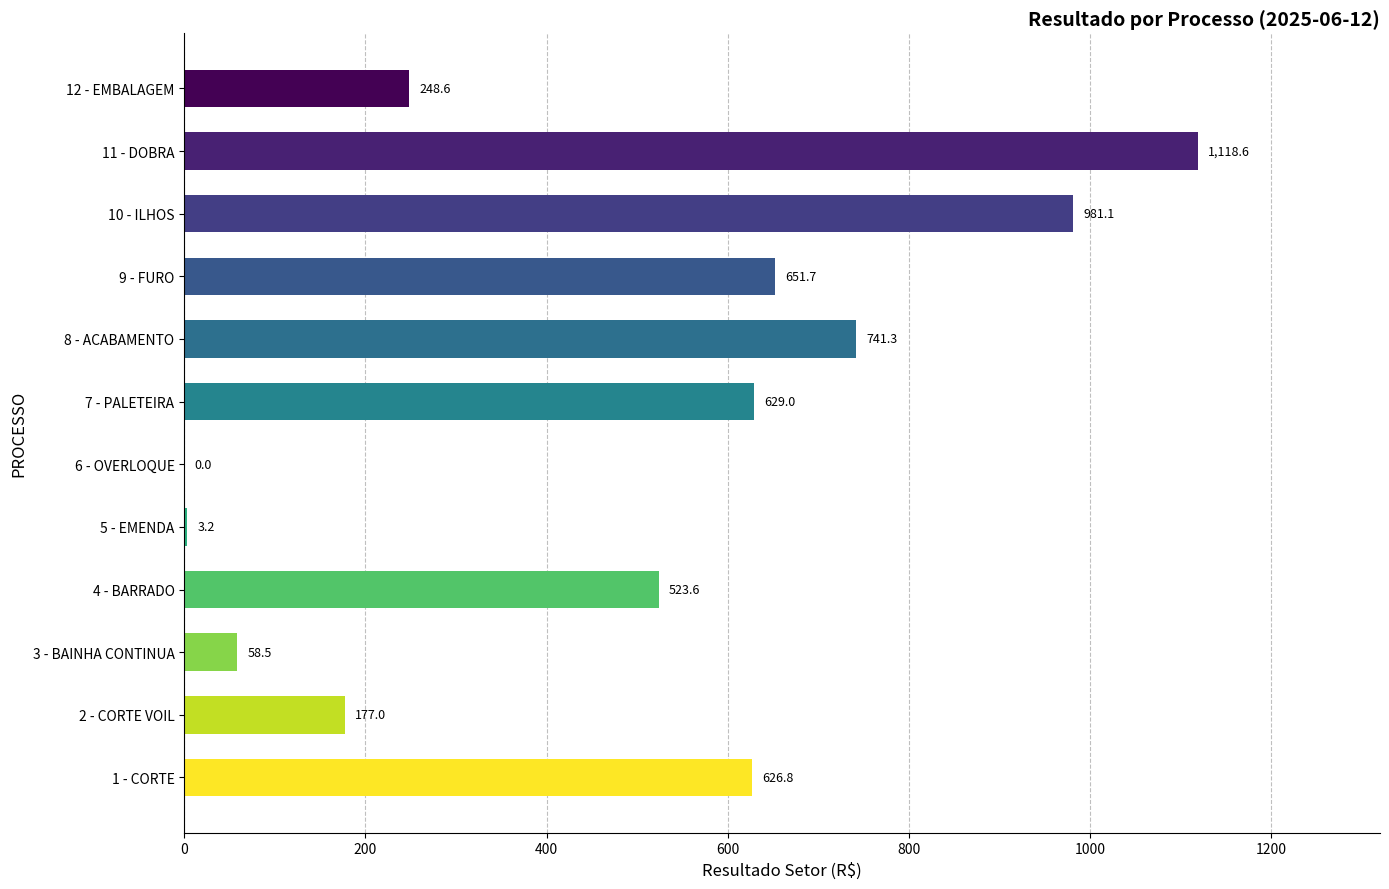

What is the change in value from 7 - PALETEIRA to 9 - FURO?

+22.7